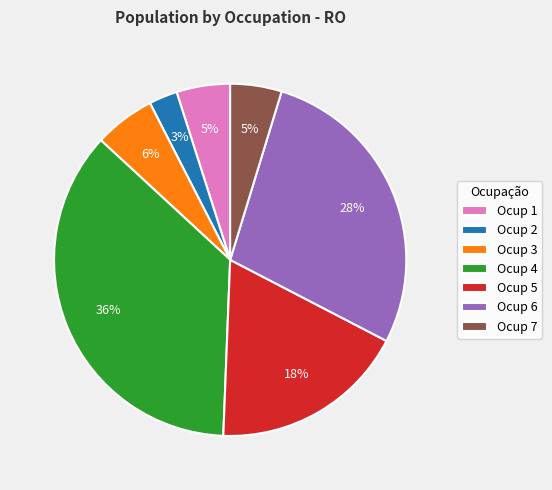

Between Ocup 1 and Ocup 6, which is larger?

Ocup 6